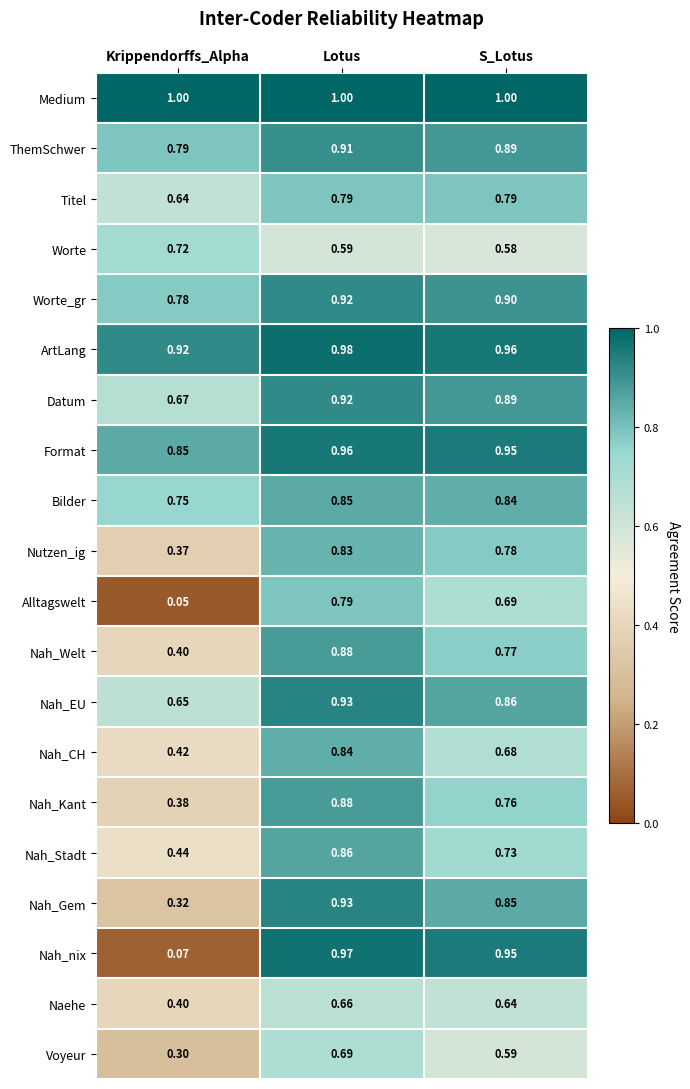

Rank the categories by Alltagswelt value from highest to lowest.

Lotus, S_Lotus, Krippendorffs_Alpha